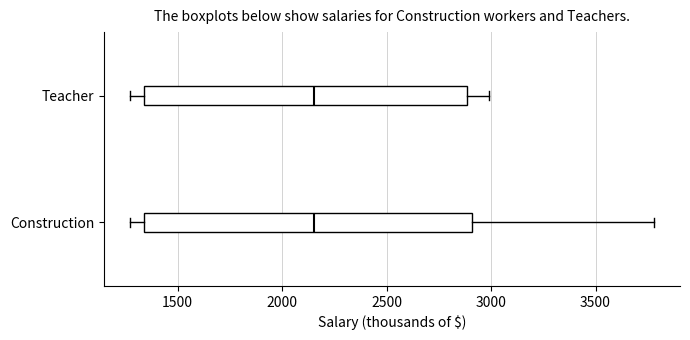

Reading bottom to top, transcribe this box plot: for each box, give where its median line is, the range the box spans, and where its two whiskers end, as read against the x-axis. The values are not printed on the chart, so give them approximately, as read against the axis.

Construction: median 2150, box 1350 to 2900, whiskers 1250 to 3800
Teacher: median 2150, box 1350 to 2900, whiskers 1250 to 3000